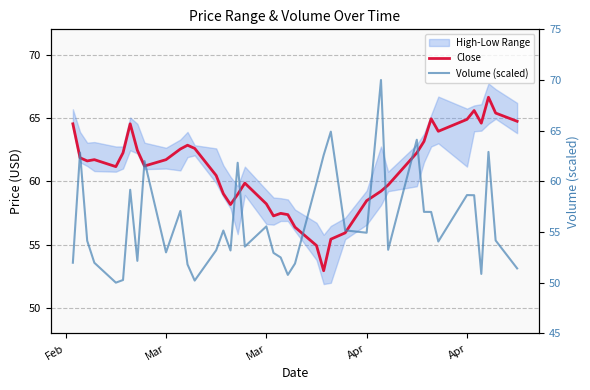

Is this an area chart (filled region under the line)?

No